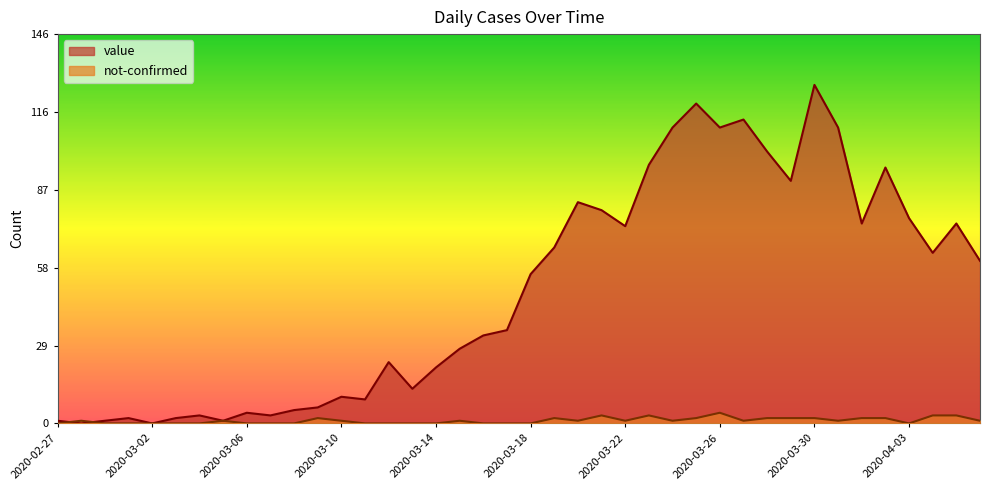

Between 2020-03-04 and 2020-03-16, which is larger?

2020-03-16